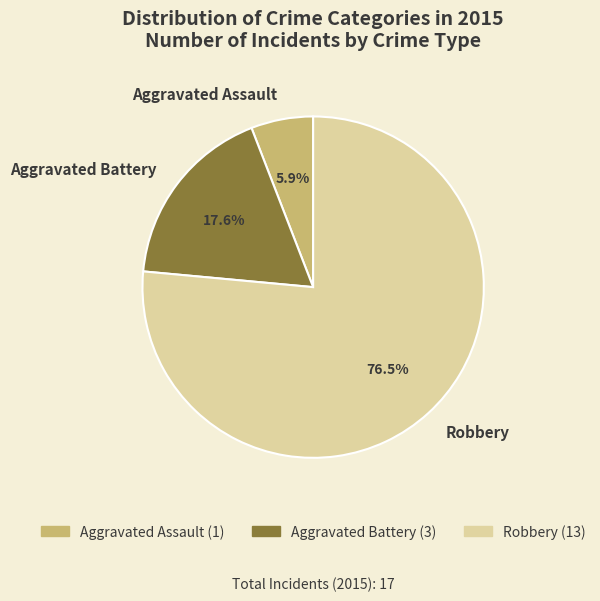

Which slice is the smallest?

Aggravated Assault